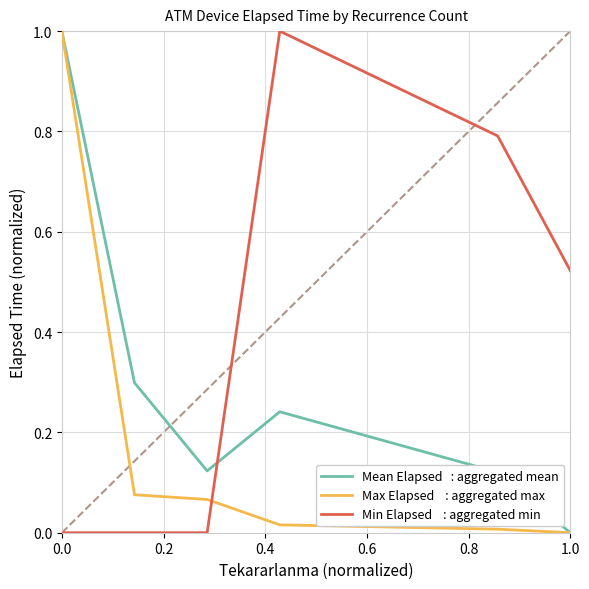

What is the maximum value shown in the chart?

1.0